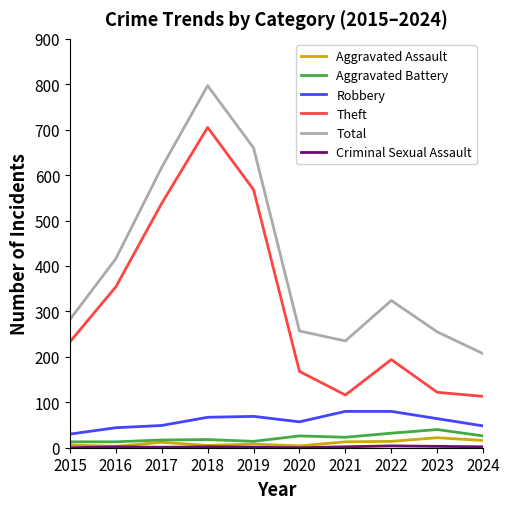

At which category is the sum across all series the highest?

2018